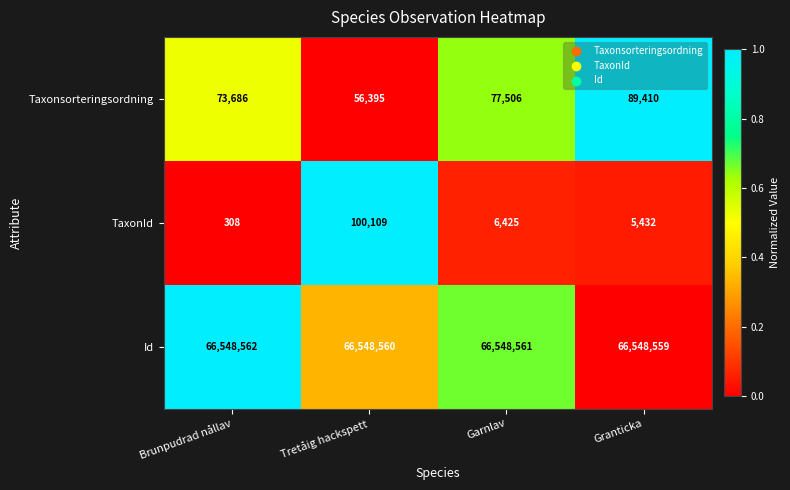

What is the approximate value of Taxonsorteringsordning at Brunpudrad nållav?

73686